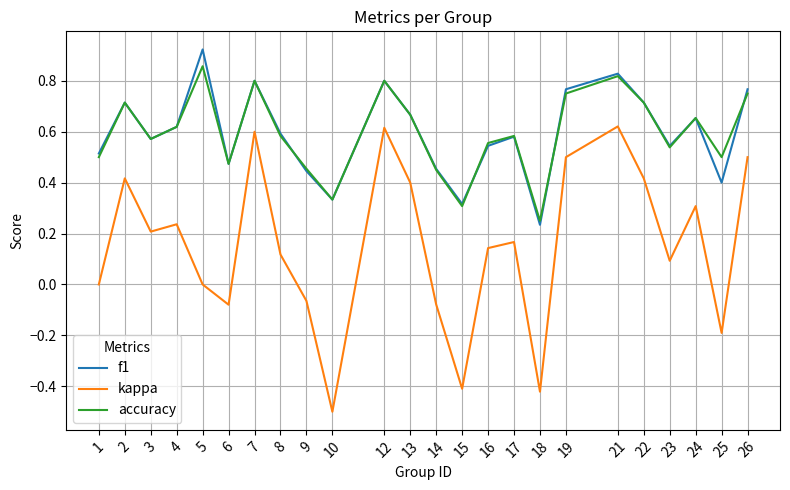

What is the total value across all series at 17?

1.3